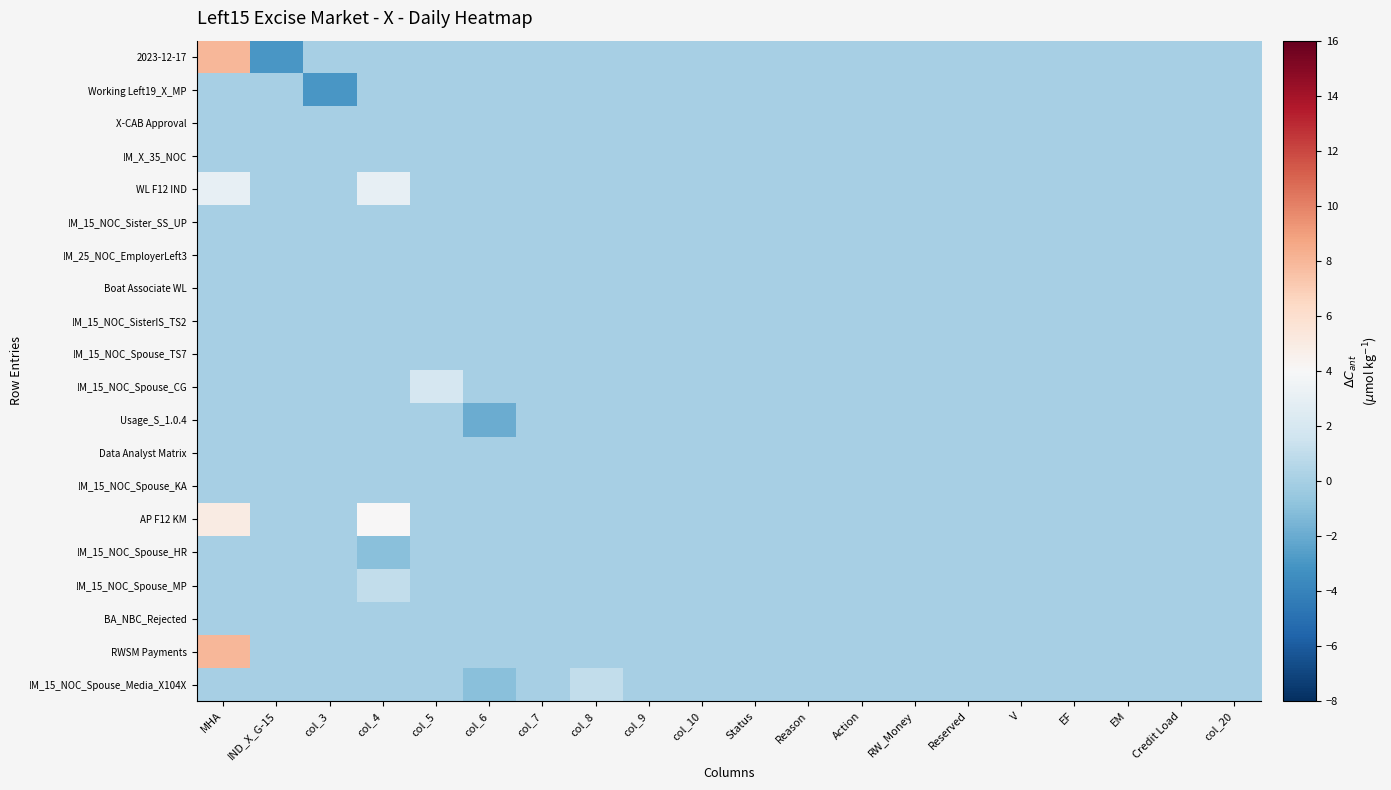

Reading left to right, what are all the values shown in this chart?

2023-12-17: MHA=8	IND_X_G-15=-3	col_3=0	col_4=0	col_5=0	col_6=0	col_7=0	col_8=0	col_9=0	col_10=0	Status=0	Reason=0	Action=0	RW_Money=0	Reserved=0	V=0	EF=0	EM=0	Credit Load=0	col_20=0
Working Left19_X_MP: MHA=0	IND_X_G-15=0	col_3=-3	col_4=0	col_5=0	col_6=0	col_7=0	col_8=0	col_9=0	col_10=0	Status=0	Reason=0	Action=0	RW_Money=0	Reserved=0	V=0	EF=0	EM=0	Credit Load=0	col_20=0
X-CAB Approval: MHA=0	IND_X_G-15=0	col_3=0	col_4=0	col_5=0	col_6=0	col_7=0	col_8=0	col_9=0	col_10=0	Status=0	Reason=0	Action=0	RW_Money=0	Reserved=0	V=0	EF=0	EM=0	Credit Load=0	col_20=0
!M_X_35_NOC: MHA=0	IND_X_G-15=0	col_3=0	col_4=0	col_5=0	col_6=0	col_7=0	col_8=0	col_9=0	col_10=0	Status=0	Reason=0	Action=0	RW_Money=0	Reserved=0	V=0	EF=0	EM=0	Credit Load=0	col_20=0
WL F12 IND: MHA=3	IND_X_G-15=0	col_3=0	col_4=3	col_5=0	col_6=0	col_7=0	col_8=0	col_9=0	col_10=0	Status=0	Reason=0	Action=0	RW_Money=0	Reserved=0	V=0	EF=0	EM=0	Credit Load=0	col_20=0
!M_15_NOC_Sister_SS_UP: MHA=0	IND_X_G-15=0	col_3=0	col_4=0	col_5=0	col_6=0	col_7=0	col_8=0	col_9=0	col_10=0	Status=0	Reason=0	Action=0	RW_Money=0	Reserved=0	V=0	EF=0	EM=0	Credit Load=0	col_20=0
!M_25_NOC_EmployerLeft3: MHA=0	IND_X_G-15=0	col_3=0	col_4=0	col_5=0	col_6=0	col_7=0	col_8=0	col_9=0	col_10=0	Status=0	Reason=0	Action=0	RW_Money=0	Reserved=0	V=0	EF=0	EM=0	Credit Load=0	col_20=0
Boat Associate WL: MHA=0	IND_X_G-15=0	col_3=0	col_4=0	col_5=0	col_6=0	col_7=0	col_8=0	col_9=0	col_10=0	Status=0	Reason=0	Action=0	RW_Money=0	Reserved=0	V=0	EF=0	EM=0	Credit Load=0	col_20=0
!M_15_NOC_SisterIS_TS2: MHA=0	IND_X_G-15=0	col_3=0	col_4=0	col_5=0	col_6=0	col_7=0	col_8=0	col_9=0	col_10=0	Status=0	Reason=0	Action=0	RW_Money=0	Reserved=0	V=0	EF=0	EM=0	Credit Load=0	col_20=0
!M_15_NOC_Spouse_TS7: MHA=0	IND_X_G-15=0	col_3=0	col_4=0	col_5=0	col_6=0	col_7=0	col_8=0	col_9=0	col_10=0	Status=0	Reason=0	Action=0	RW_Money=0	Reserved=0	V=0	EF=0	EM=0	Credit Load=0	col_20=0
!M_15_NOC_Spouse_CG: MHA=0	IND_X_G-15=0	col_3=0	col_4=0	col_5=2	col_6=0	col_7=0	col_8=0	col_9=0	col_10=0	Status=0	Reason=0	Action=0	RW_Money=0	Reserved=0	V=0	EF=0	EM=0	Credit Load=0	col_20=0
Usage_S_1.0.4: MHA=0	IND_X_G-15=0	col_3=0	col_4=0	col_5=0	col_6=-2	col_7=0	col_8=0	col_9=0	col_10=0	Status=0	Reason=0	Action=0	RW_Money=0	Reserved=0	V=0	EF=0	EM=0	Credit Load=0	col_20=0
Data Analyst Matrix: MHA=0	IND_X_G-15=0	col_3=0	col_4=0	col_5=0	col_6=0	col_7=0	col_8=0	col_9=0	col_10=0	Status=0	Reason=0	Action=0	RW_Money=0	Reserved=0	V=0	EF=0	EM=0	Credit Load=0	col_20=0
!M_15_NOC_Spouse_KA: MHA=0	IND_X_G-15=0	col_3=0	col_4=0	col_5=0	col_6=0	col_7=0	col_8=0	col_9=0	col_10=0	Status=0	Reason=0	Action=0	RW_Money=0	Reserved=0	V=0	EF=0	EM=0	Credit Load=0	col_20=0
AP F12 KM: MHA=5	IND_X_G-15=0	col_3=0	col_4=4	col_5=0	col_6=0	col_7=0	col_8=0	col_9=0	col_10=0	Status=0	Reason=0	Action=0	RW_Money=0	Reserved=0	V=0	EF=0	EM=0	Credit Load=0	col_20=0
!M_15_NOC_Spouse_HR: MHA=0	IND_X_G-15=0	col_3=0	col_4=-1	col_5=0	col_6=0	col_7=0	col_8=0	col_9=0	col_10=0	Status=0	Reason=0	Action=0	RW_Money=0	Reserved=0	V=0	EF=0	EM=0	Credit Load=0	col_20=0
!M_15_NOC_Spouse_MP: MHA=0	IND_X_G-15=0	col_3=0	col_4=1	col_5=0	col_6=0	col_7=0	col_8=0	col_9=0	col_10=0	Status=0	Reason=0	Action=0	RW_Money=0	Reserved=0	V=0	EF=0	EM=0	Credit Load=0	col_20=0
BA_NBC_Rejected: MHA=0	IND_X_G-15=0	col_3=0	col_4=0	col_5=0	col_6=0	col_7=0	col_8=0	col_9=0	col_10=0	Status=0	Reason=0	Action=0	RW_Money=0	Reserved=0	V=0	EF=0	EM=0	Credit Load=0	col_20=0
RWSM Payments: MHA=8	IND_X_G-15=0	col_3=0	col_4=0	col_5=0	col_6=0	col_7=0	col_8=0	col_9=0	col_10=0	Status=0	Reason=0	Action=0	RW_Money=0	Reserved=0	V=0	EF=0	EM=0	Credit Load=0	col_20=0
!M_15_NOC_Spouse_Media_X104X: MHA=0	IND_X_G-15=0	col_3=0	col_4=0	col_5=0	col_6=-1	col_7=0	col_8=1	col_9=0	col_10=0	Status=0	Reason=0	Action=0	RW_Money=0	Reserved=0	V=0	EF=0	EM=0	Credit Load=0	col_20=0